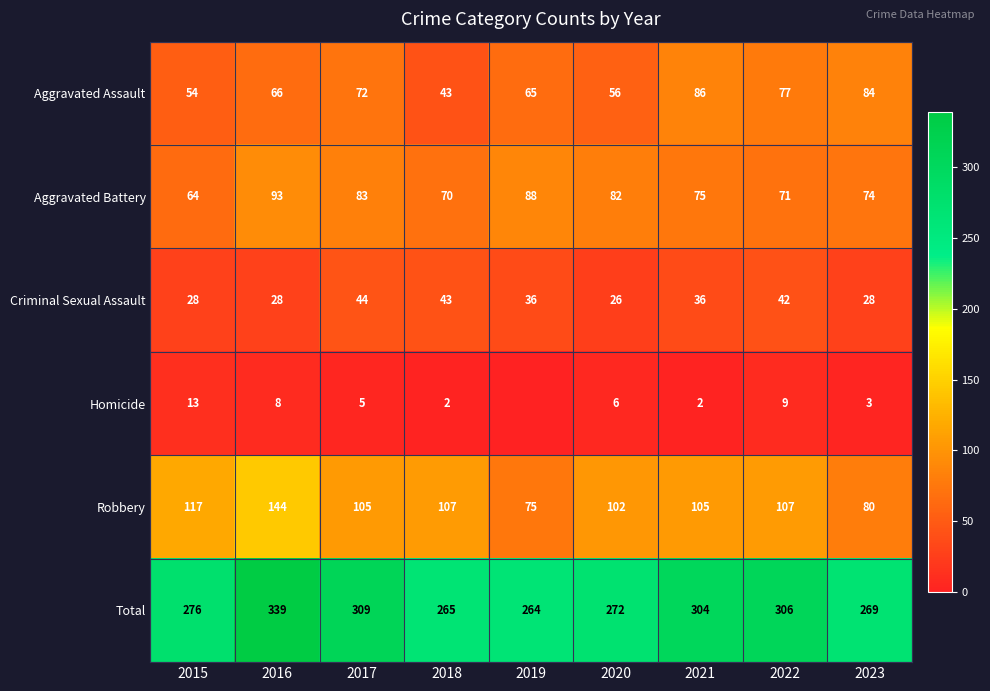

Rank the series at 2015 from lowest to highest value.

Homicide, Criminal Sexual Assault, Aggravated Assault, Aggravated Battery, Robbery, Total